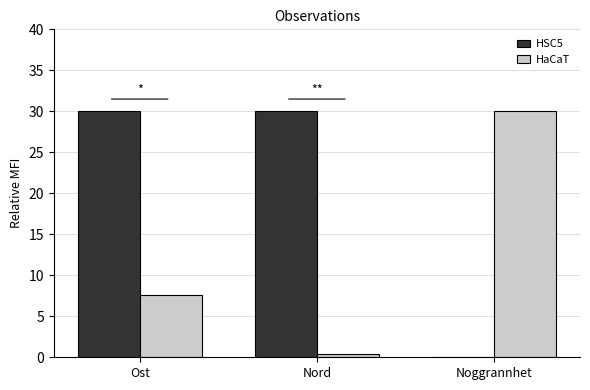

At which category is the sum across all series the highest?

Ost